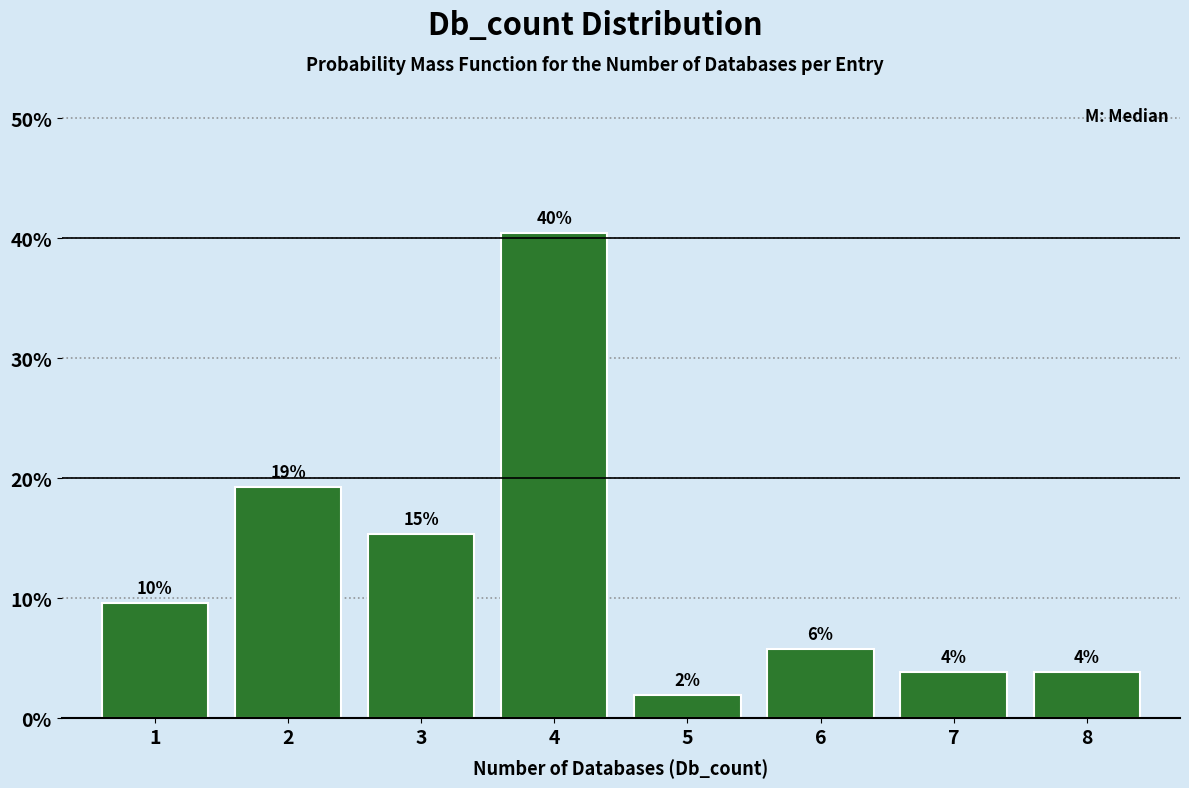

Does the chart contain any negative values?

No